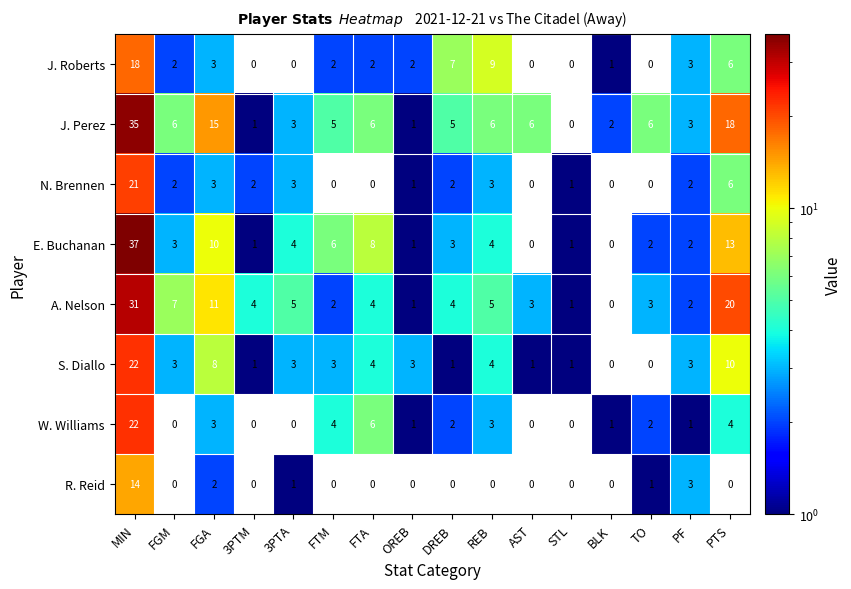

At which label does J. Roberts first exceed 2?

MIN